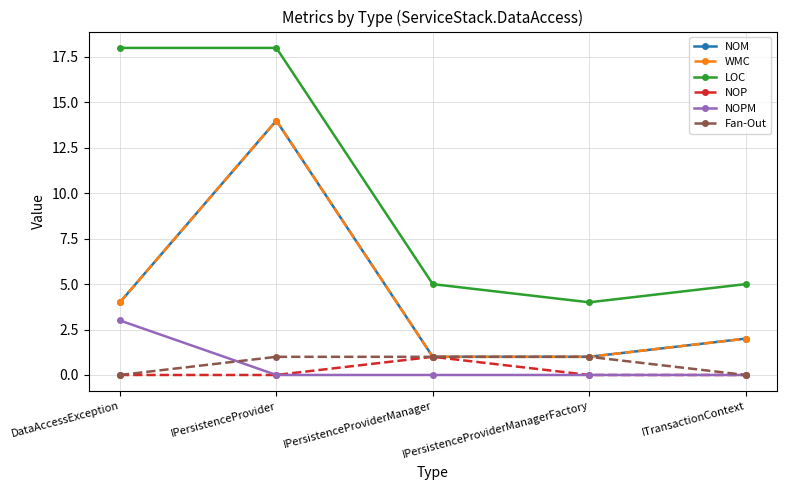

Is this an area chart (filled region under the line)?

No